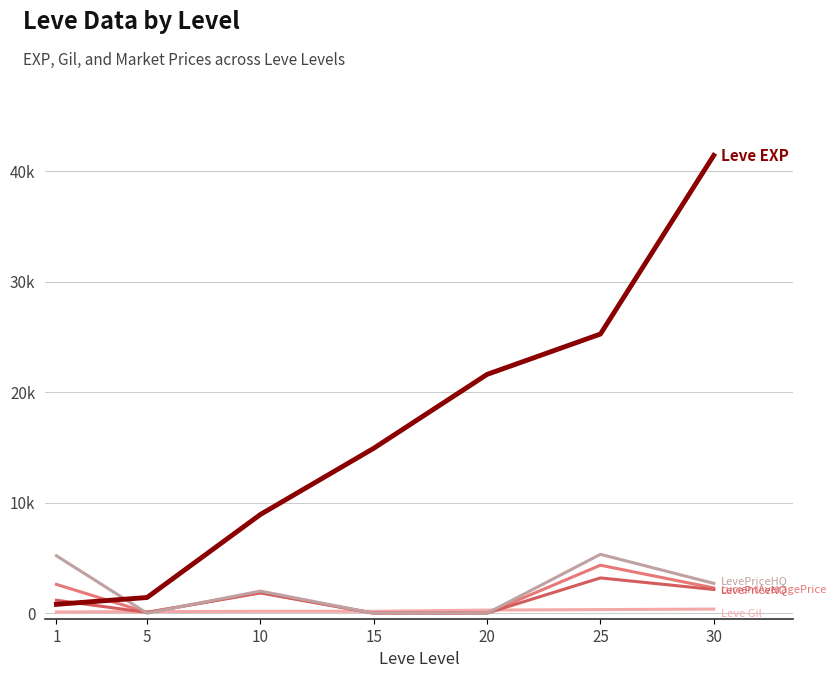

Reading right to left, extract all data points from this chart.

Leve Gil: 372.0	326.0	281.0	172.0	169.0	140.0	113.0
currentAveragePrice: 2283.8	4339.4	10.0	0.0	1875.0	70.7	2606.9
LevePriceNQ: 2145.2	3191.0	10.0	0.0	1833.3	70.7	1169.1
LevePriceHQ: 2699.5	5323.7	0.0	0.0	2000.0	0.0	5195.0
Leve EXP: 41410.0	25250.0	21600.0	14920.0	8930.0	1420.0	800.0